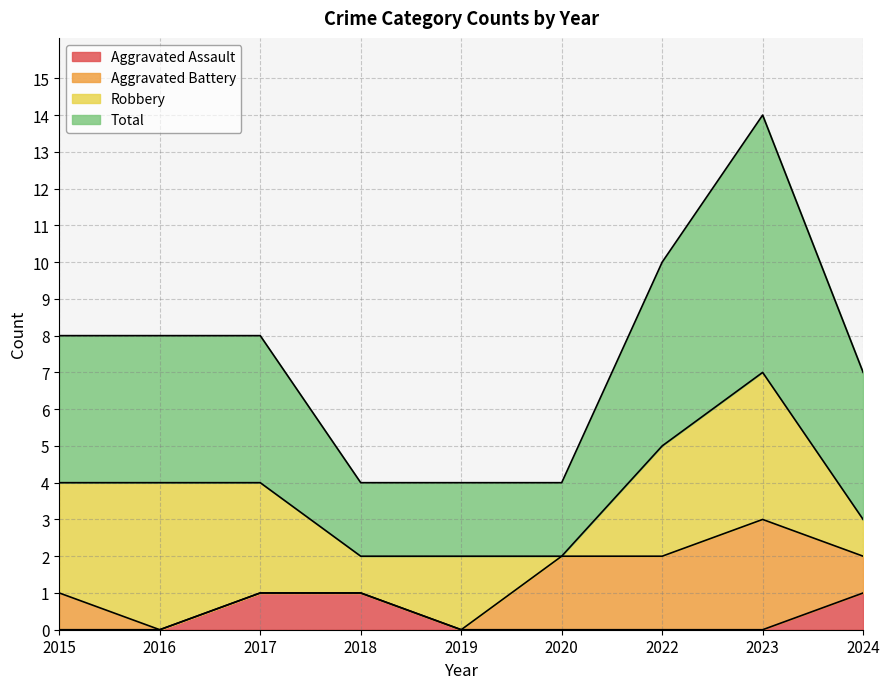

Which category has the lowest value in the Aggravated Assault series?

2015